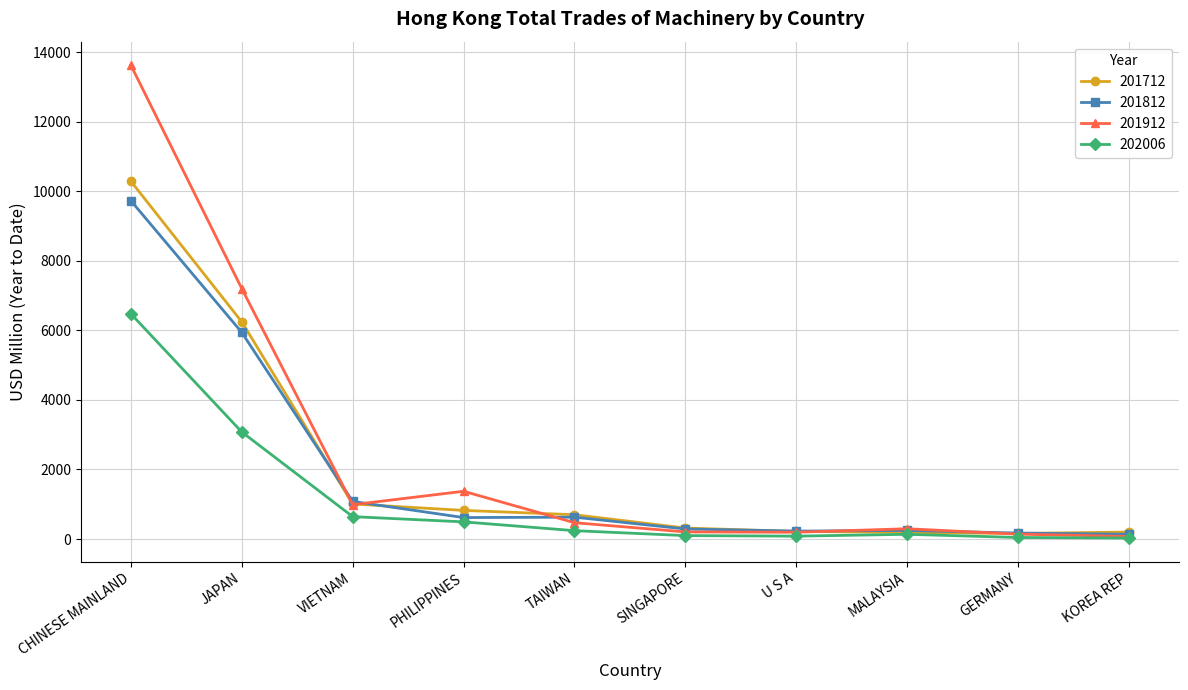

At how many categories does at least one series exceed 7558?

1